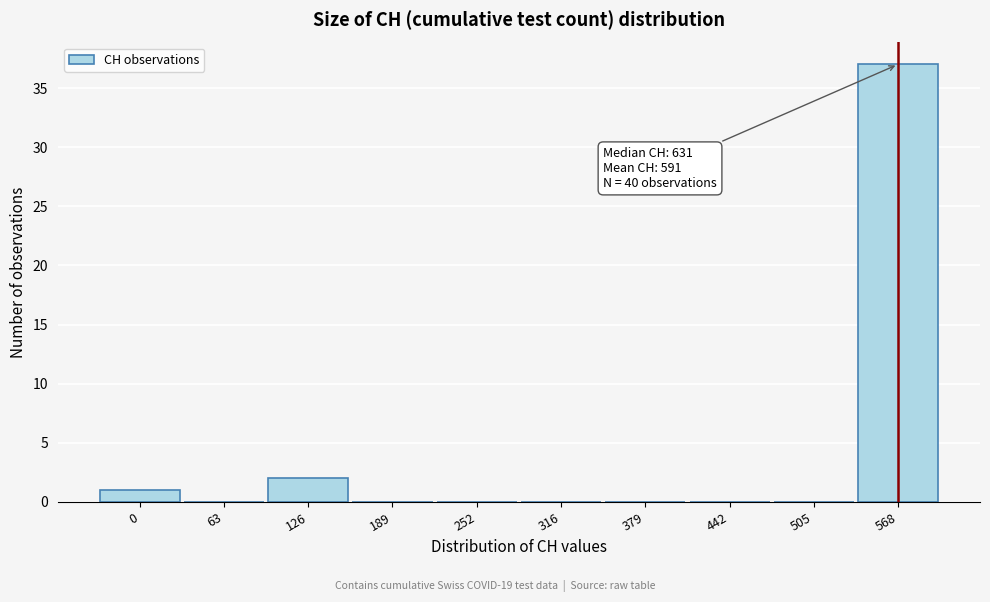

Reading left to right, extract all data points from this chart.

0=1	63=0	126=2	189=0	252=0	316=0	379=0	442=0	505=0	568=37